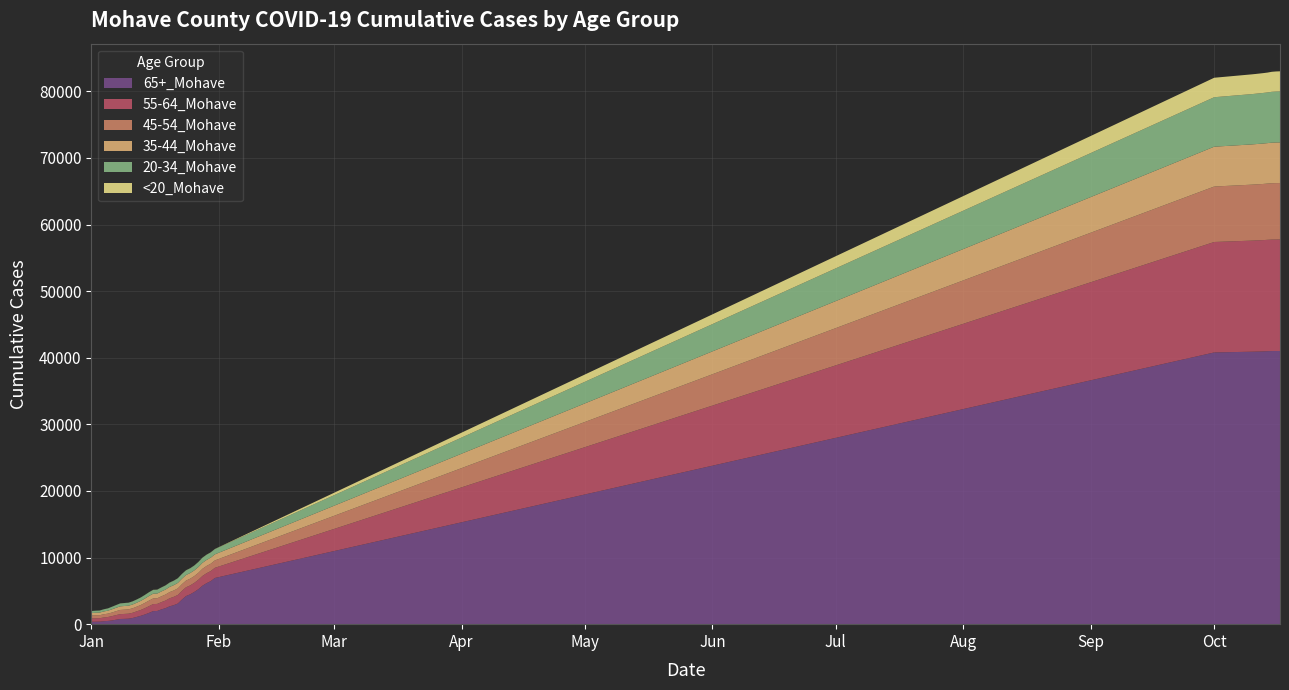

Reading left to right, list all the values displayed in this chart.

65+_Mohave: 357	370	377	441	484	556	671	776	794	825	924	1087	1255	1457	1691	1959	1983	2216	2400	2676	2850	3093	3692	4222	4478	4834	5249	5778	6156	6459	6934	40799	40908	40923	40937	40960	40988	41010	41015	41019
55-64_Mohave: 500	511	518	563	591	655	690	732	744	749	787	835	882	948	1016	1056	1059	1093	1144	1210	1251	1296	1315	1321	1340	1367	1418	1466	1496	1515	1527	16587	16681	16696	16706	16714	16725	16735	16738	16742
45-54_Mohave: 434	443	452	483	506	544	589	628	638	644	675	704	745	794	831	846	846	872	903	927	954	982	991	1000	1010	1018	1044	1076	1090	1102	1109	8328	8401	8411	8422	8432	8447	8462	8472	8475
35-44_Mohave: 384	394	395	423	446	481	509	542	551	553	567	590	621	651	695	712	715	732	749	777	800	823	833	839	846	853	872	895	904	909	910	5983	6043	6050	6061	6073	6076	6093	6104	6104
20-34_Mohave: 294	300	302	321	336	375	402	433	439	444	461	481	499	533	558	570	571	589	607	641	658	686	699	699	705	720	744	763	778	783	786	7426	7551	7563	7582	7593	7607	7640	7652	7662
<20_Mohave: 7	7	7	8	8	9	11	11	11	11	11	11	12	13	14	15	15	16	17	17	17	17	17	17	18	18	19	19	19	19	19	2925	2966	2968	2972	2977	2985	3002	3010	3013